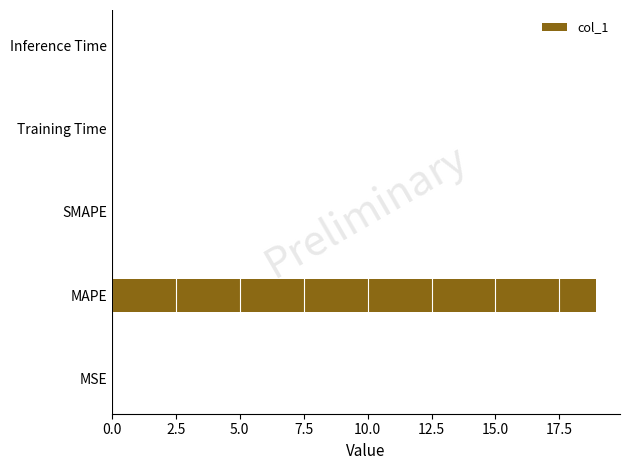

What is the greatest value displayed?

18.9